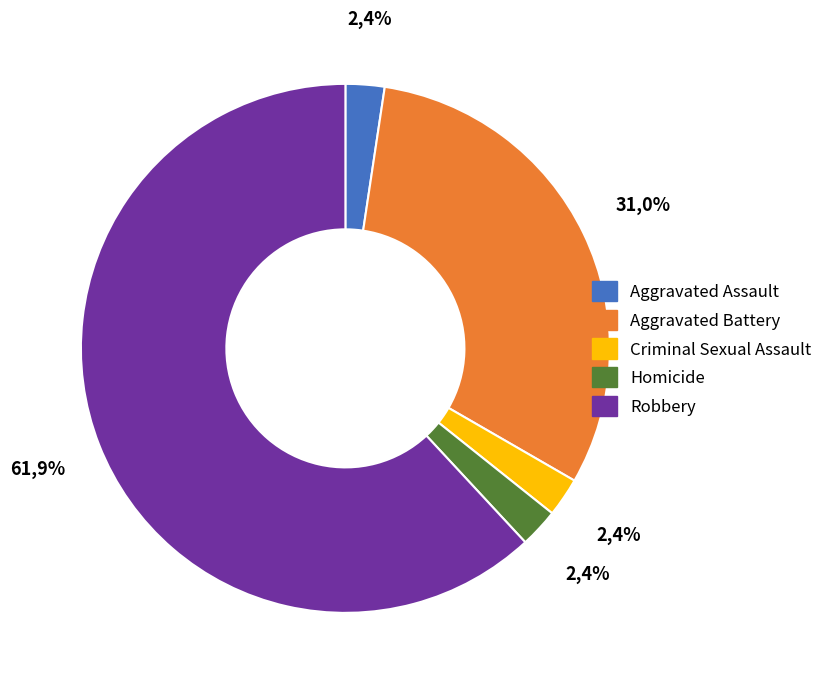

Which has a higher value, Robbery or Criminal Sexual Assault?

Robbery